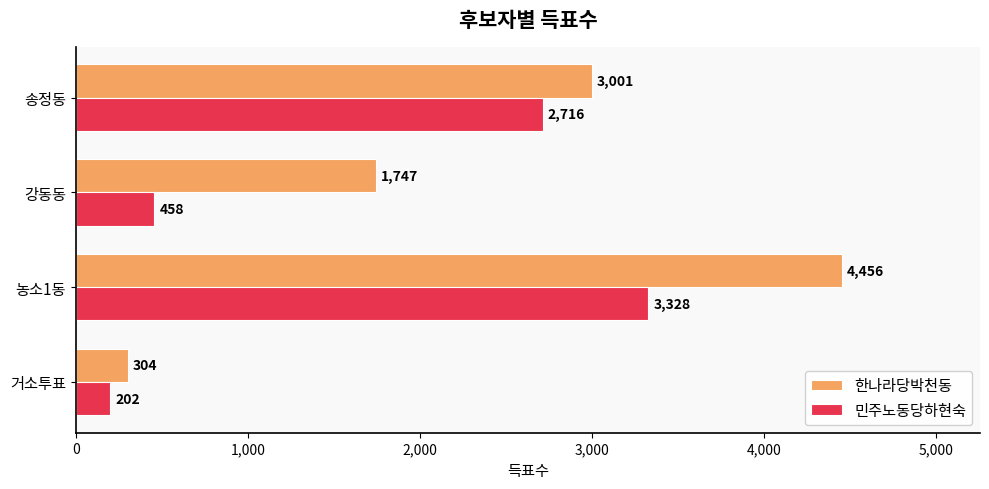

The value of 한나라당박천동 at 농소1동 is 7776. True or false?

False